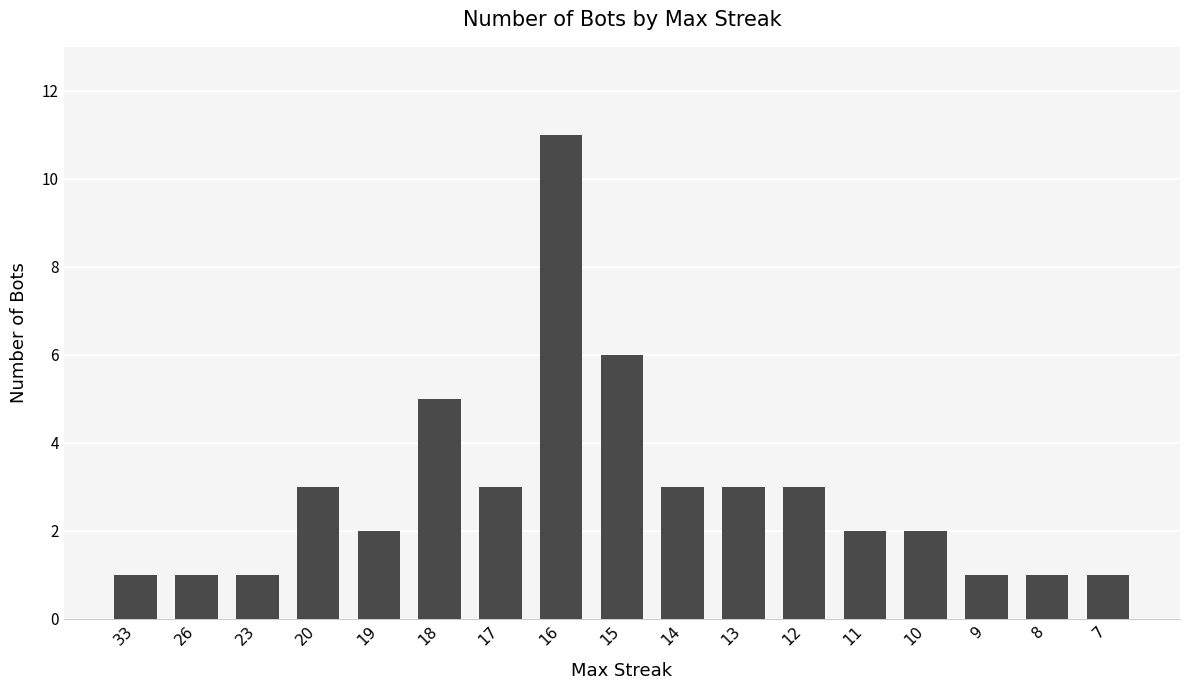

Is it true that the value at 14 is 3?

True